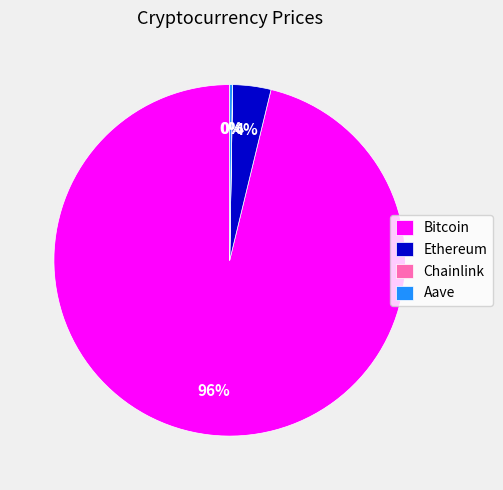

Which category has the biggest portion of the pie?

Bitcoin